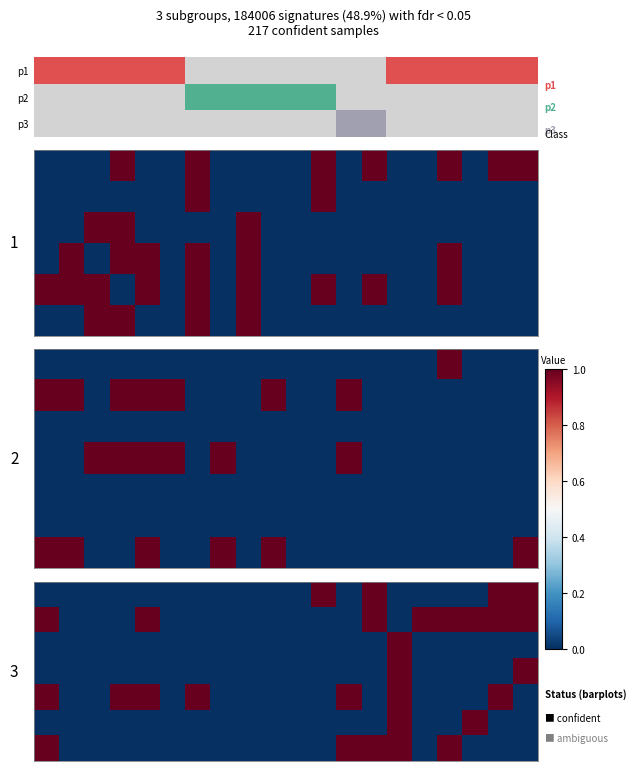

What is the total value across all series at 0?

3